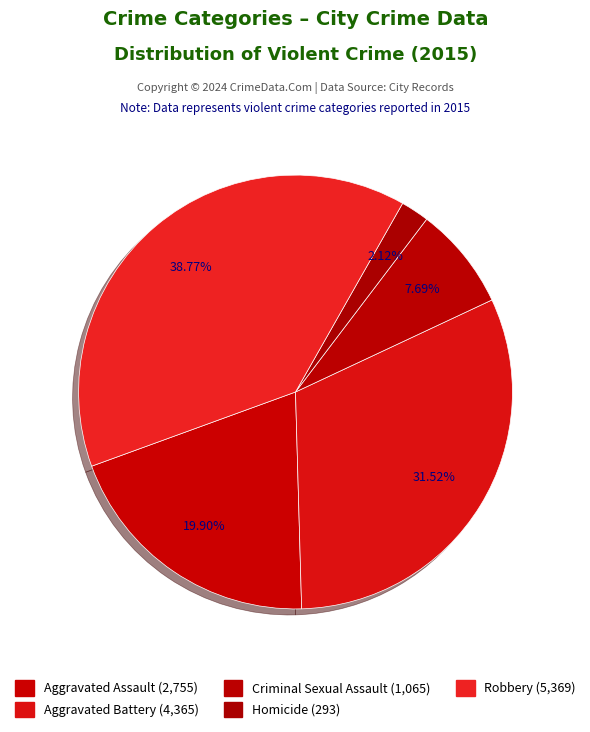

To the nearest percent, what is the difference between the largest and smallest slice percentages?

37%